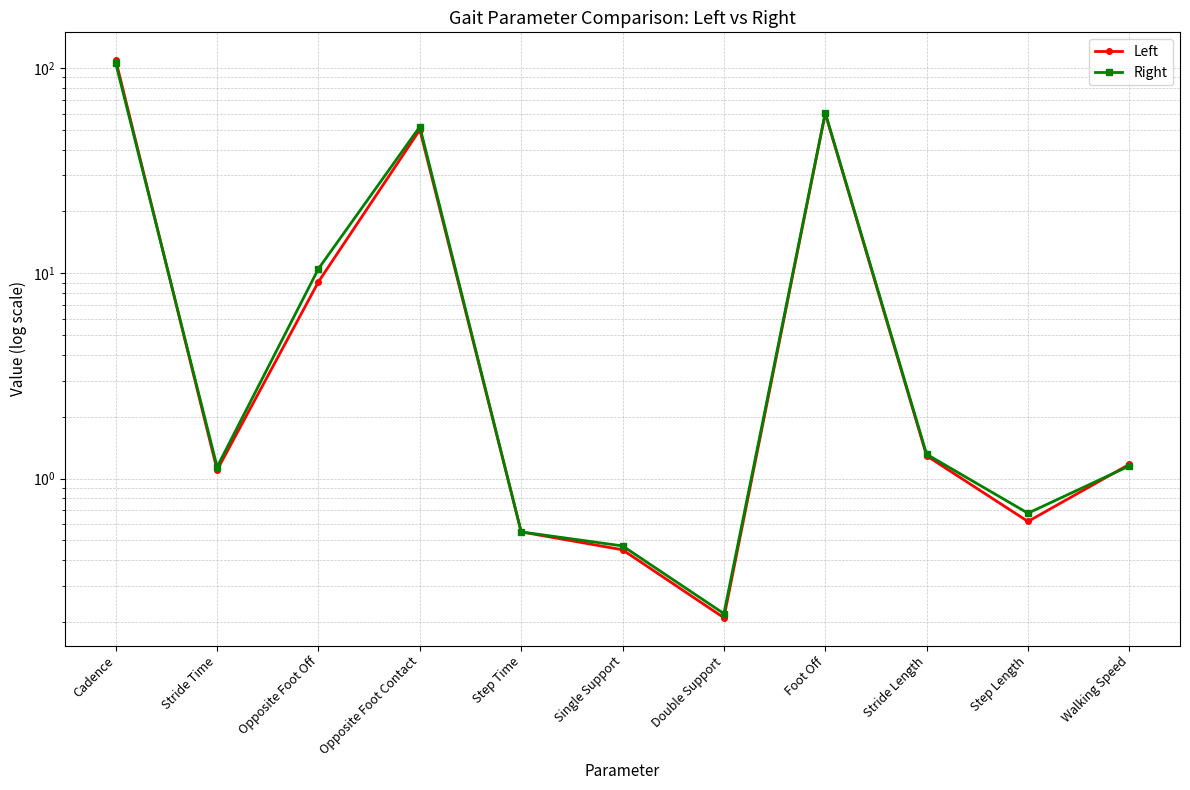

At which category does Right reach its first local valley?

Stride Time